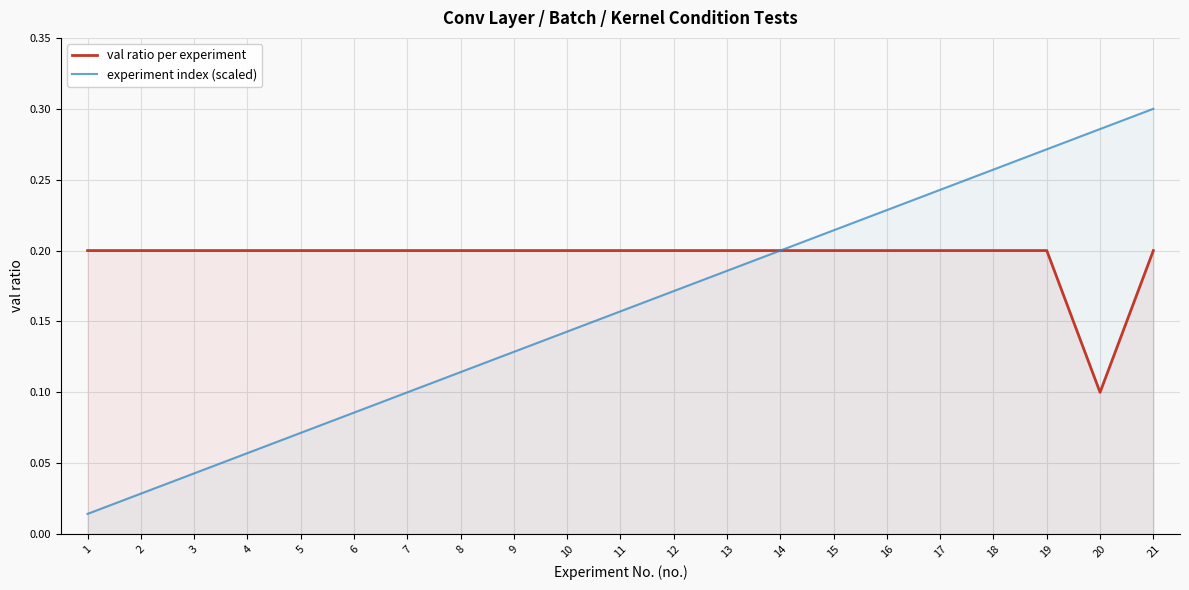

True or false: experiment index (scaled) and val ratio per experiment intersect in this chart.

True